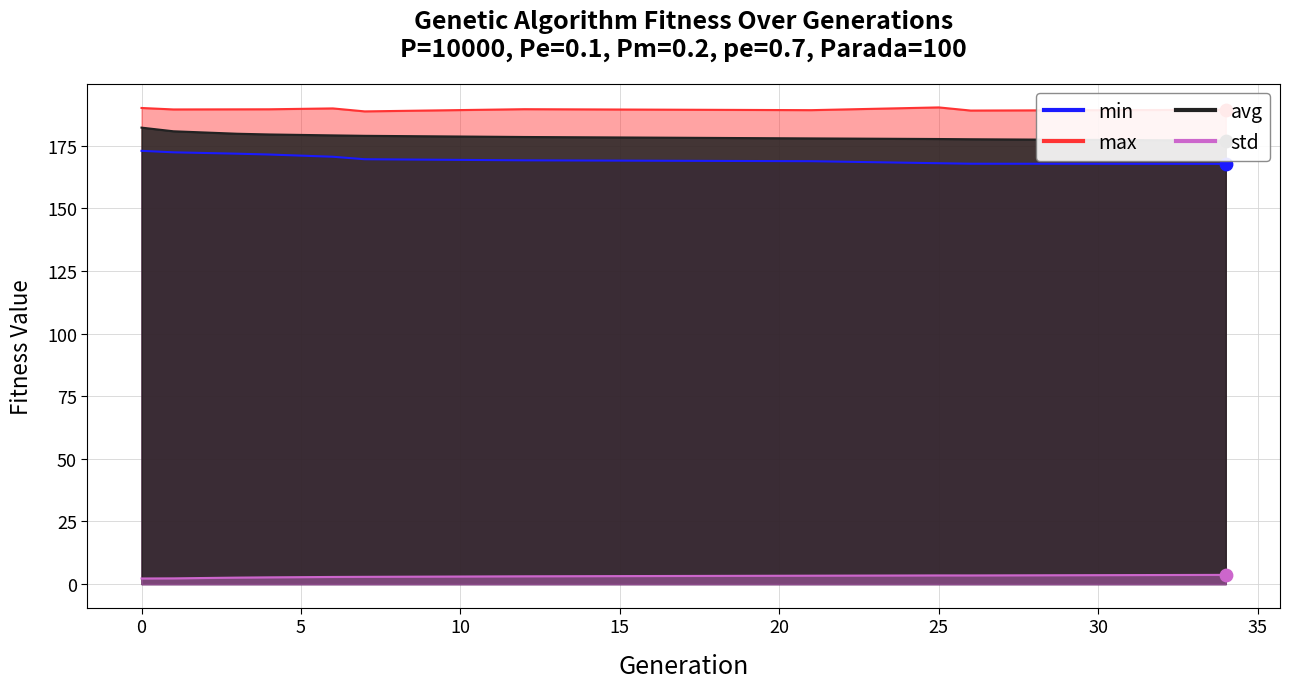

What is the total value across all series at 4?

543.1